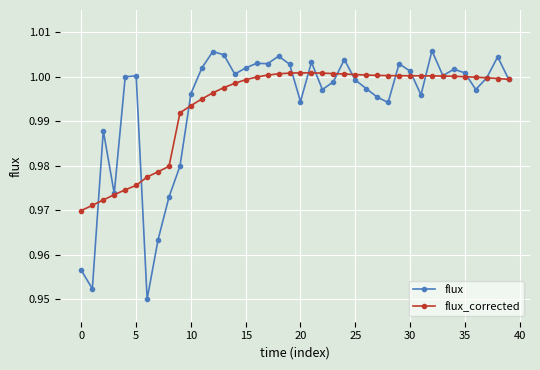

Does the chart have visible grid lines?

Yes